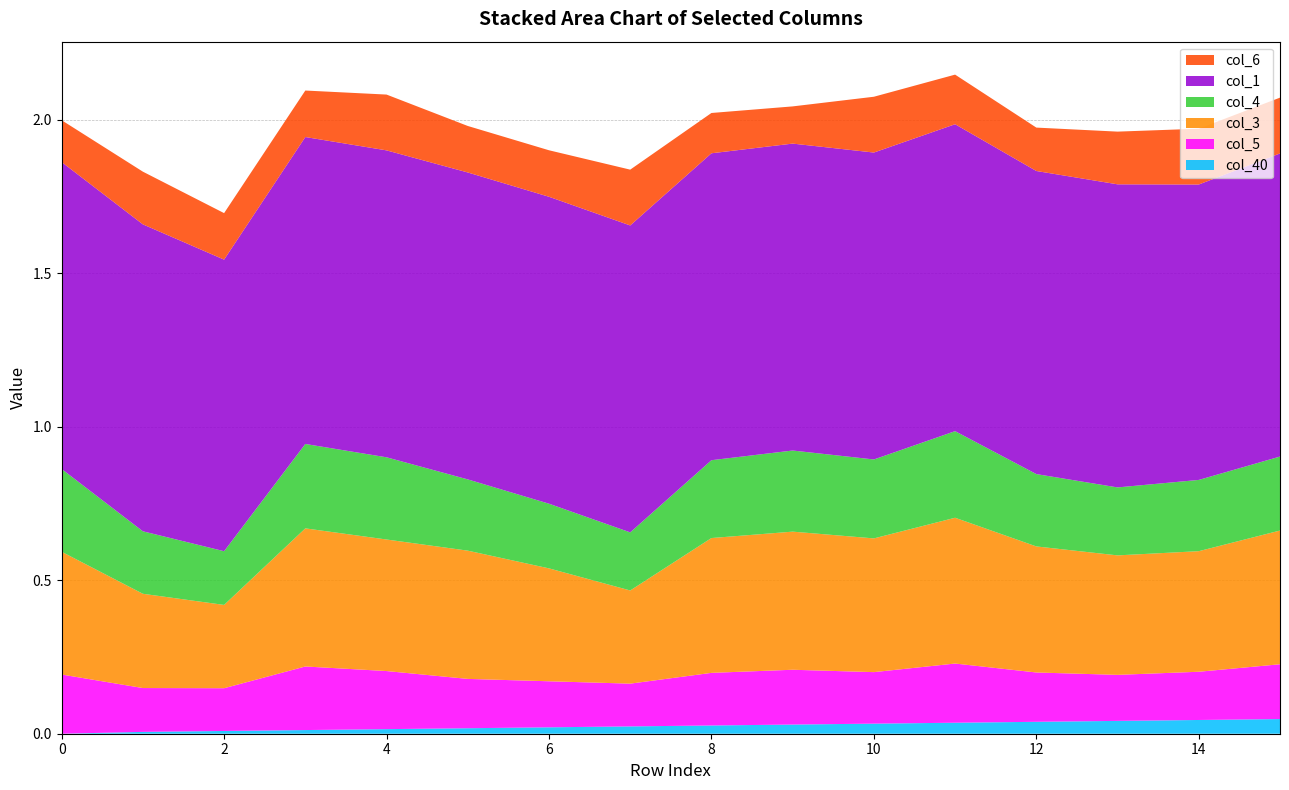

Reading left to right, transcribe all the data shown in this chart.

col_40: 0.0	0.0	0.0	0.0	0.0	0.0	0.0	0.0	0.0	0.0	0.0	0.0	0.0	0.0	0.0	0.0
col_5: 0.2	0.1	0.1	0.2	0.2	0.2	0.1	0.1	0.2	0.2	0.2	0.2	0.2	0.1	0.2	0.2
col_3: 0.4	0.3	0.3	0.5	0.4	0.4	0.4	0.3	0.4	0.5	0.4	0.5	0.4	0.4	0.4	0.4
col_4: 0.3	0.2	0.2	0.3	0.3	0.2	0.2	0.2	0.3	0.3	0.3	0.3	0.2	0.2	0.2	0.2
col_1: 1.0	1.0	1.0	1.0	1.0	1.0	1.0	1.0	1.0	1.0	1.0	1.0	1.0	1.0	1.0	1.0
col_6: 0.1	0.2	0.2	0.2	0.2	0.2	0.2	0.2	0.1	0.1	0.2	0.2	0.1	0.2	0.2	0.2